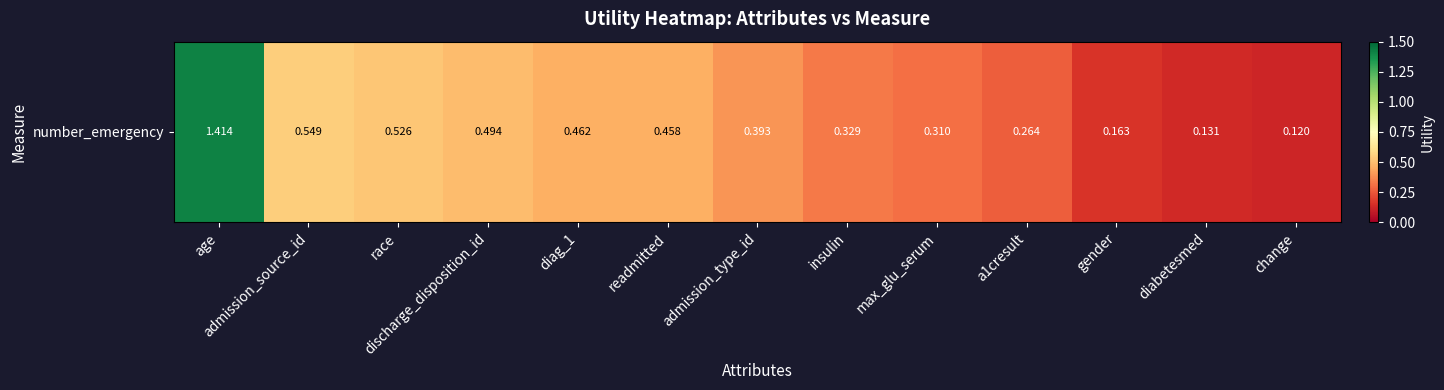

True or false: the data shows 0.3 at readmitted.

False